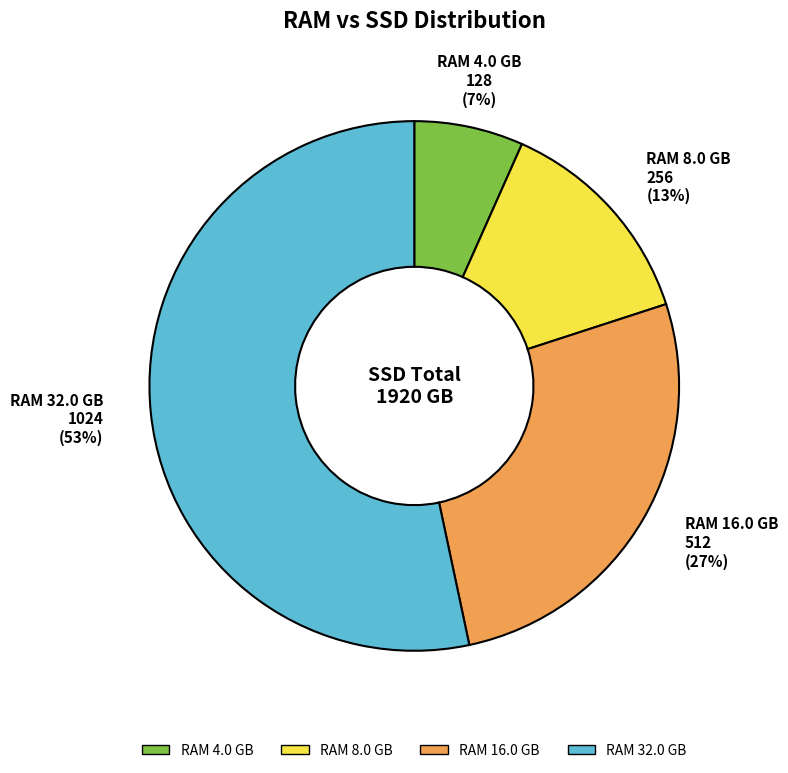

Is there any slice that represents more than half of the pie?

Yes